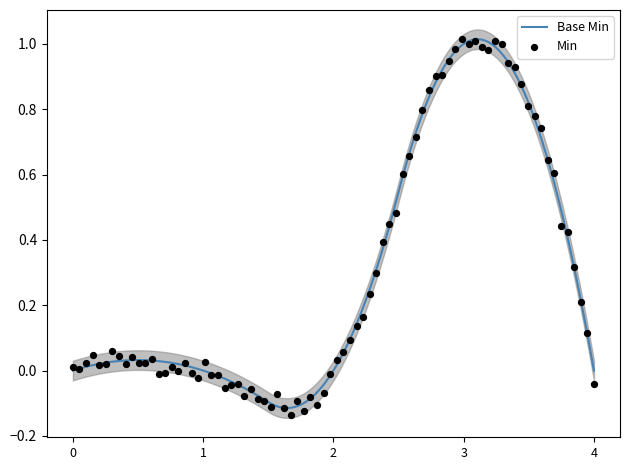

Is the value of Base Min at Extension.extension greater than the value of Min at Extension.id?

No